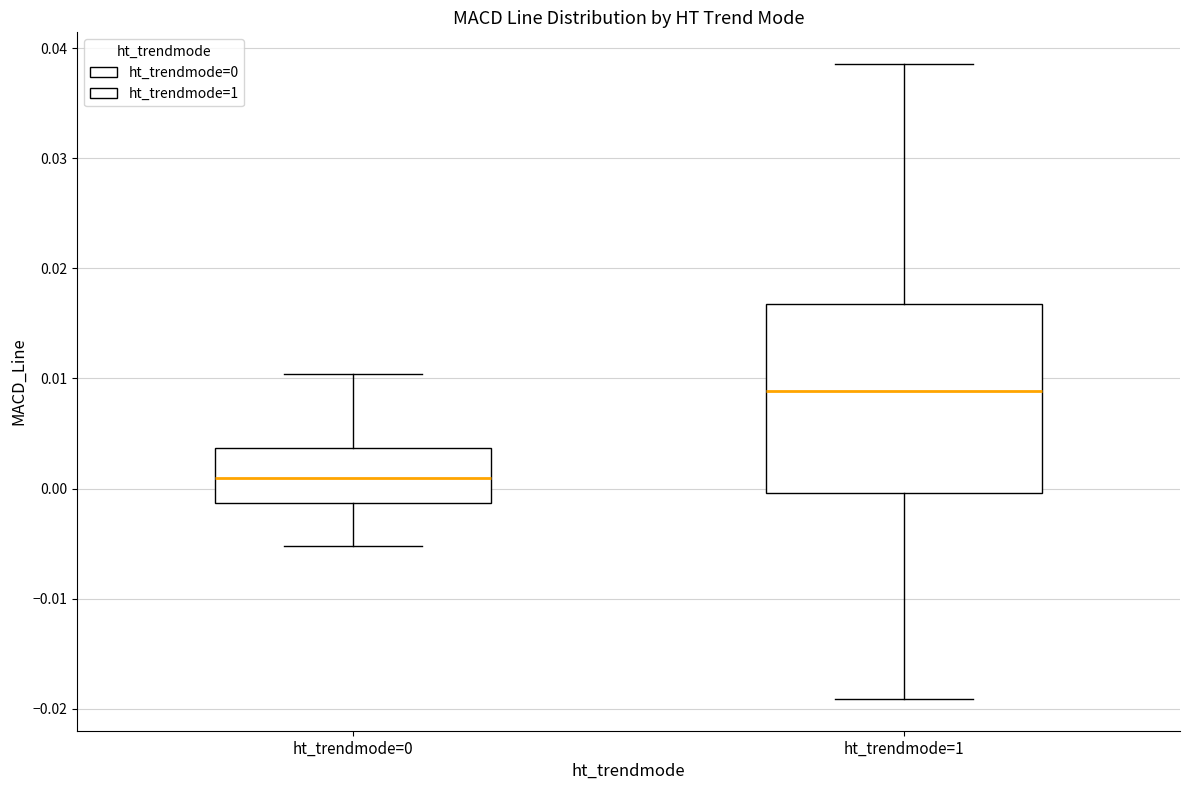

Reading left to right, transcribe this box plot: for each box, give where its median line is, the range the box spans, and where its two whiskers end, as read against the y-axis. The values are not printed on the chart, so give them approximately, as read against the axis.

ht_trendmode=0: median 0.001, box -0.001 to 0.004, whiskers -0.005 to 0.010
ht_trendmode=1: median 0.009, box 0.000 to 0.017, whiskers -0.019 to 0.039